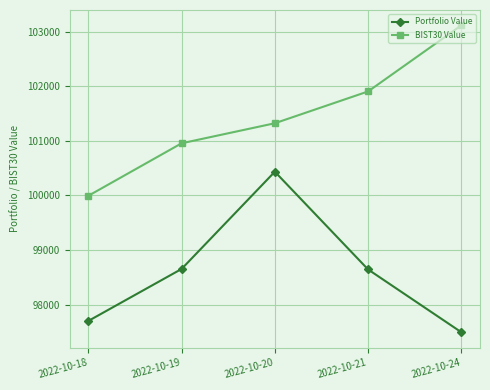

True or false: BIST30 Value and Portfolio Value cross at least once.

False